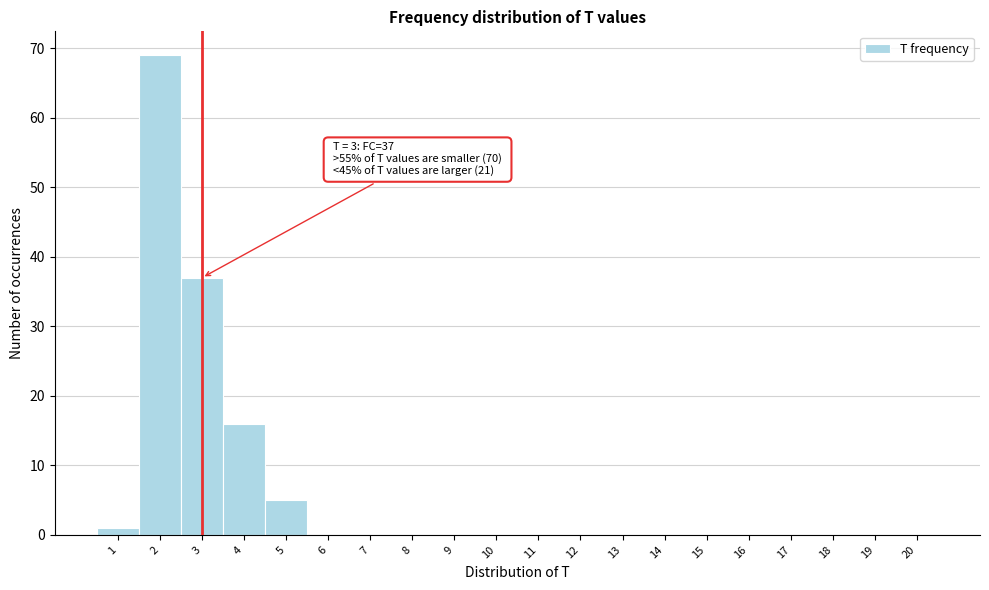

Over which range of the x-axis is the bar tallest?

1.5 to 2.5